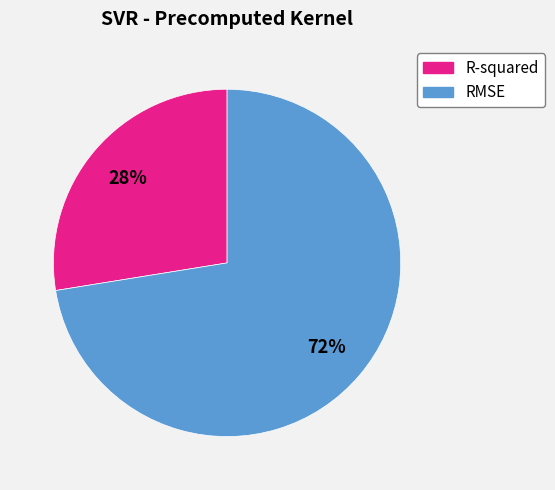

What is the largest slice in the pie chart?

RMSE